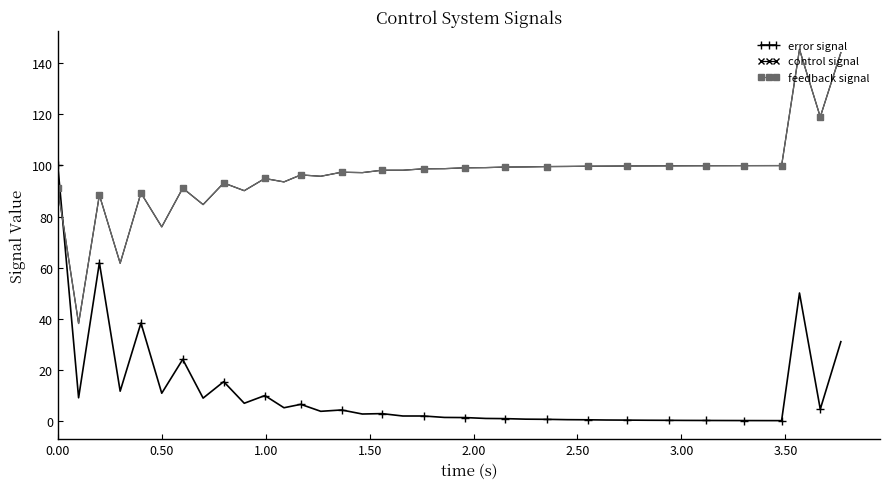

True or false: feedback signal and control signal cross at least once.

False